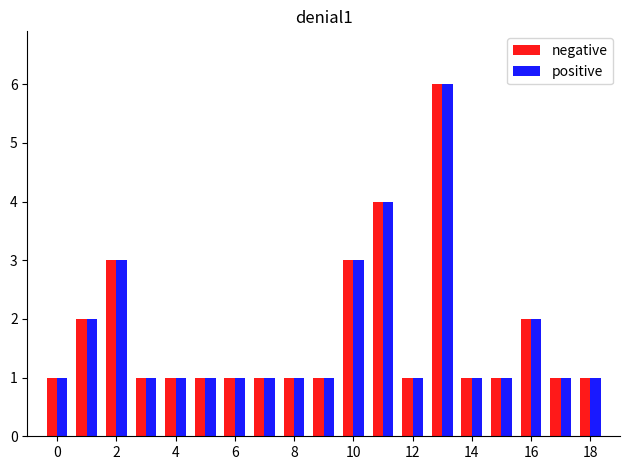

How many bars are there in each group?

2